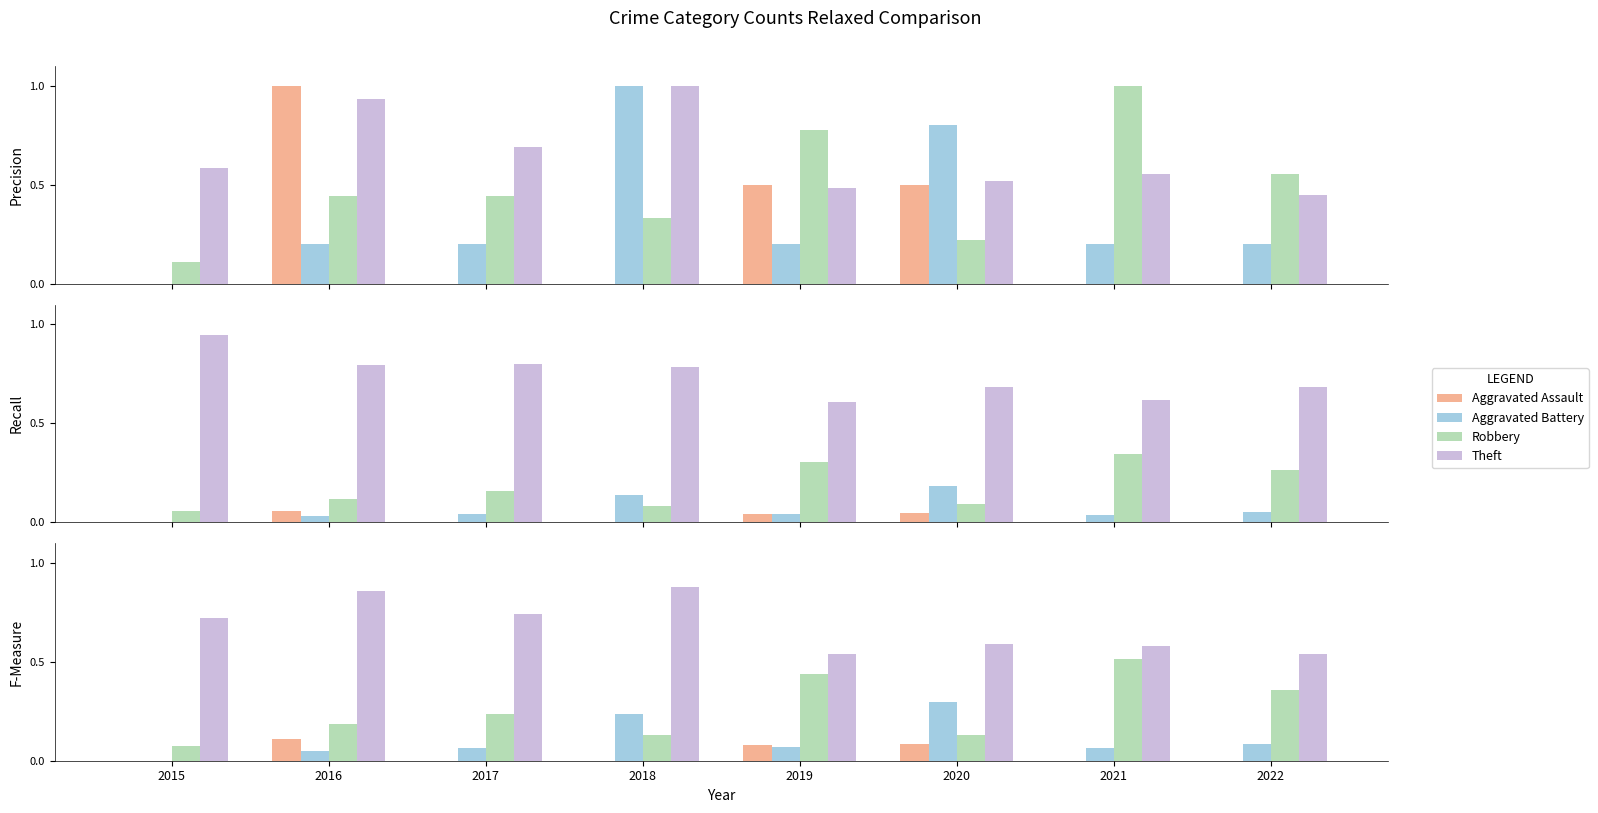

What is the sum of all Aggravated Battery values?

0.9